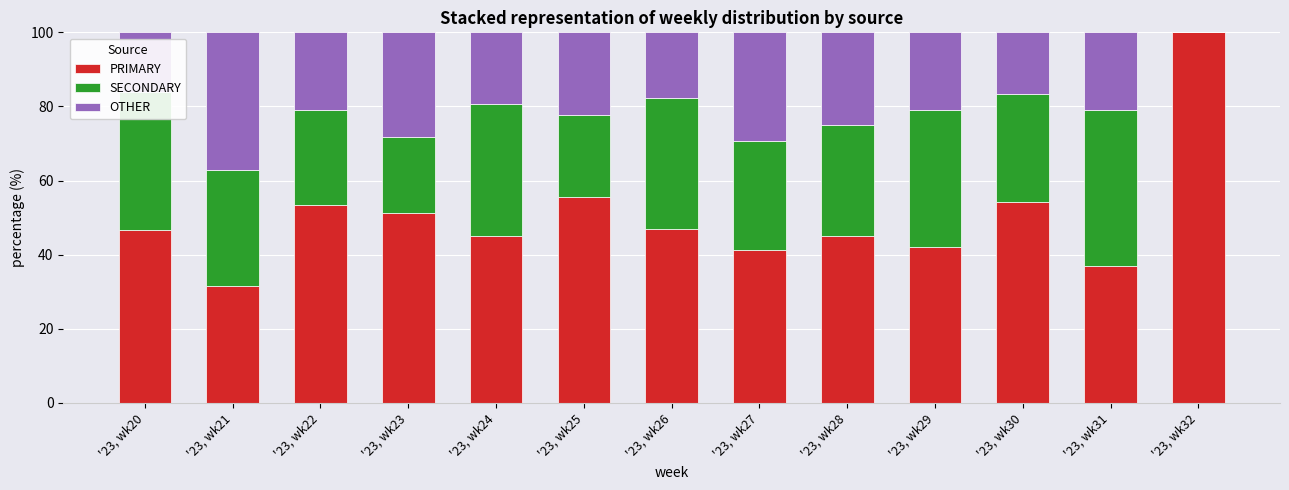

What is the total value across all series at '23, wk27?

100.0